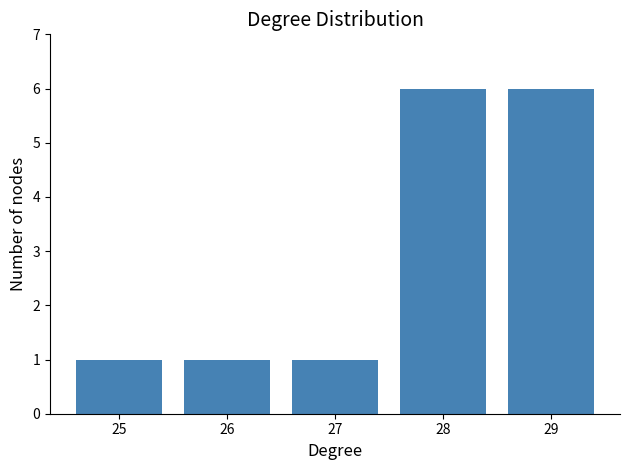

Reading right to left, extract all data points from this chart.

29=6	28=6	27=1	26=1	25=1